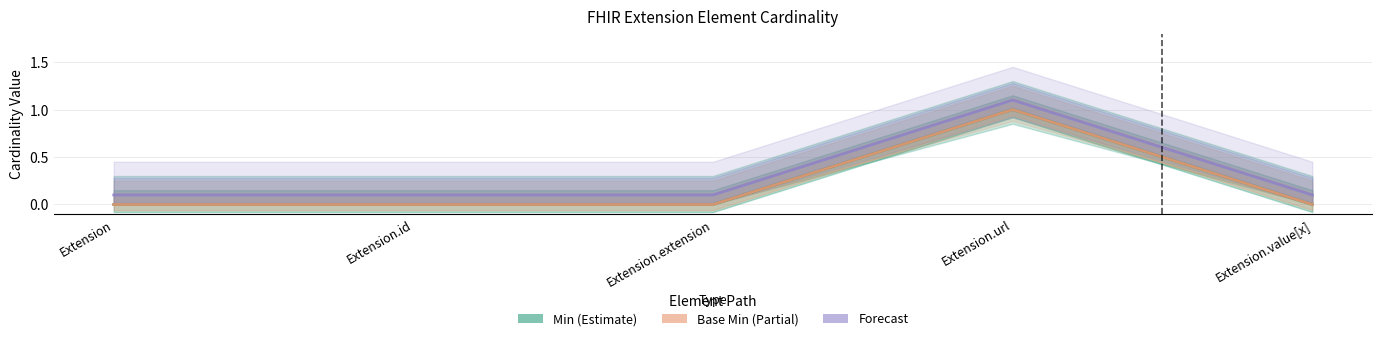

What is the label of the 5th point from the left?

Extension.value[x]